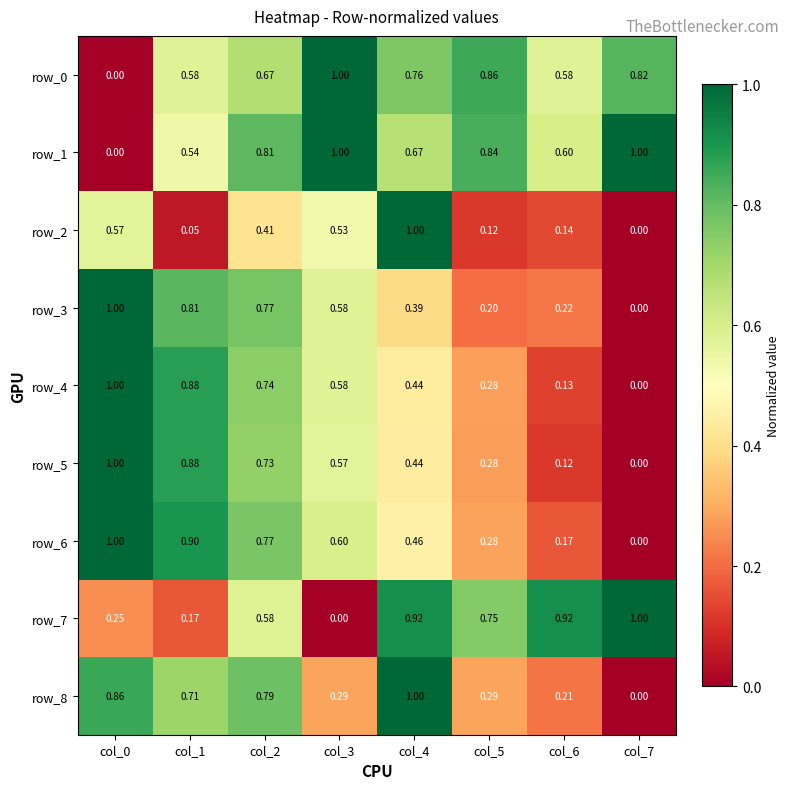

Is the value of row_8 at col_2 greater than the value of row_3 at col_2?

Yes